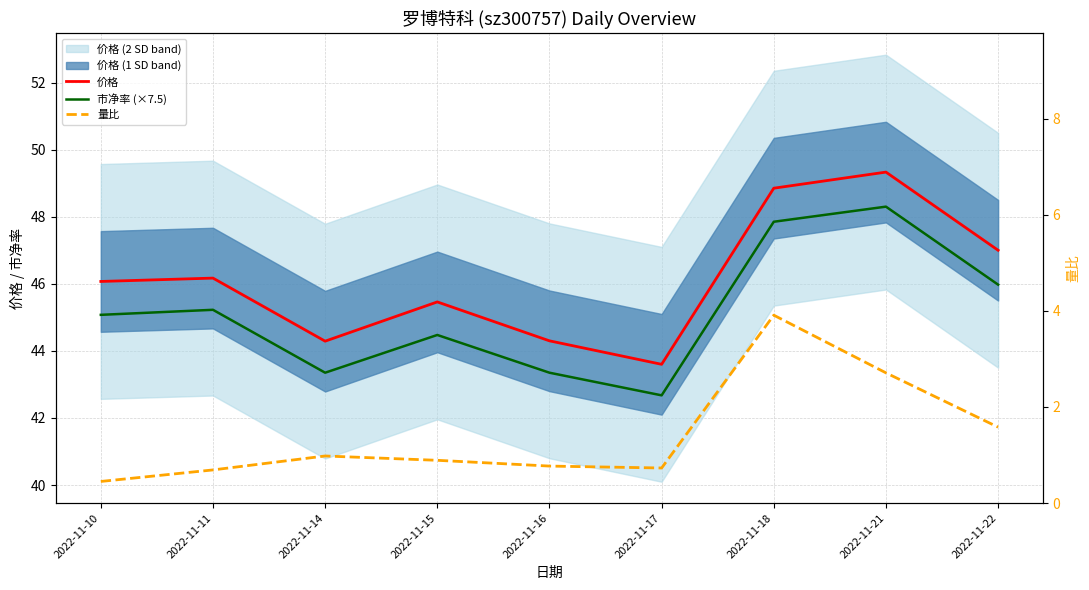

True or false: 市净率 (×7.5) and 价格 cross at least once.

False